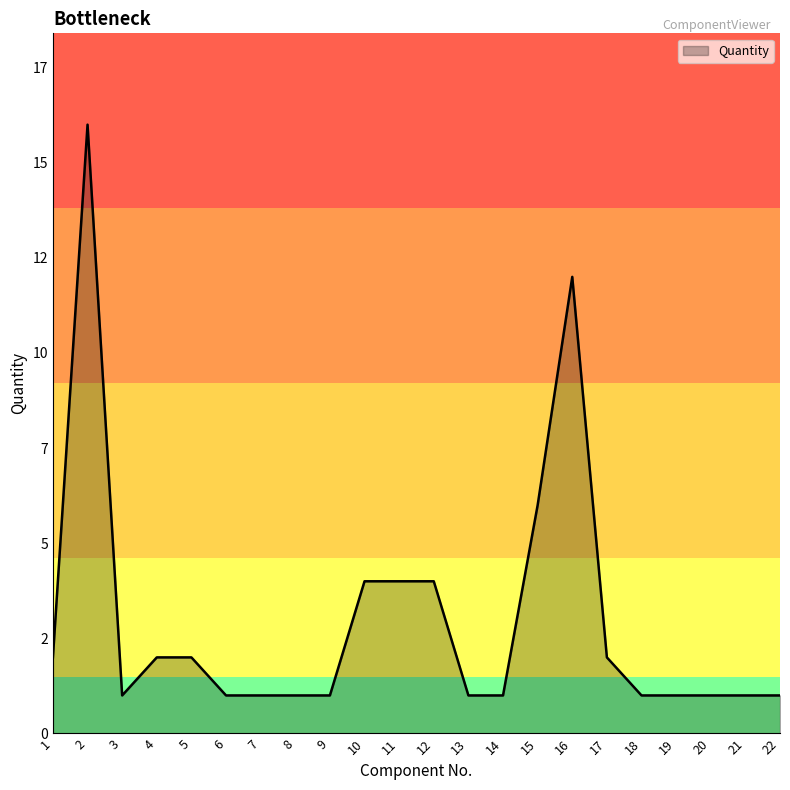

At which category does the chart reach its peak across all series?

2